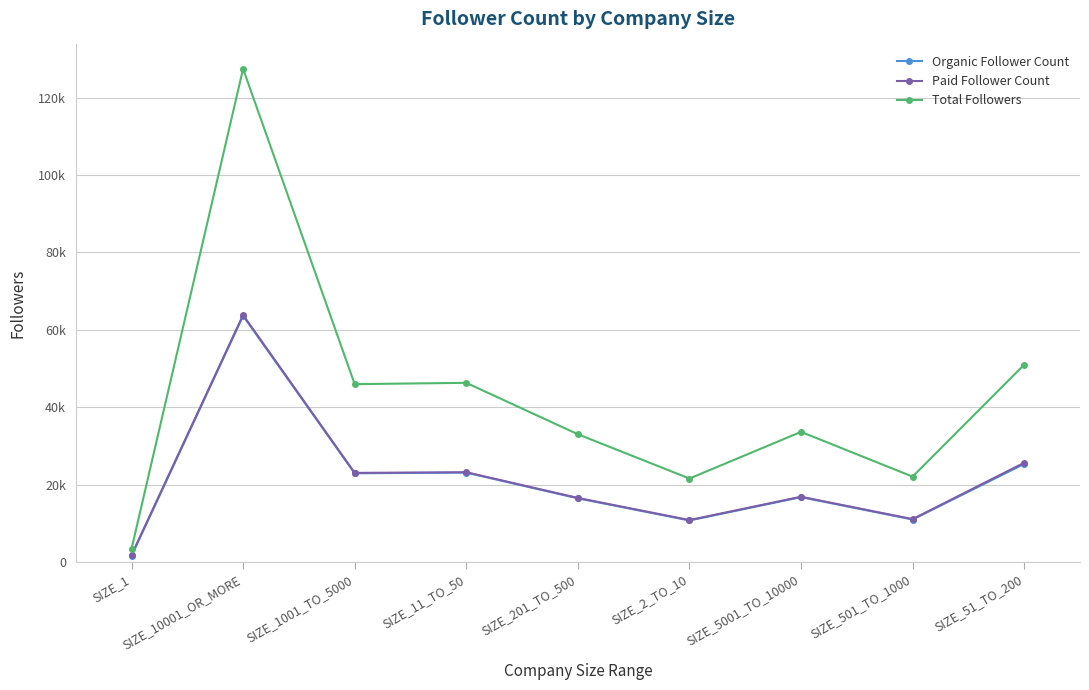

What is the value of the Organic Follower Count point at the 5th from the left?

16455